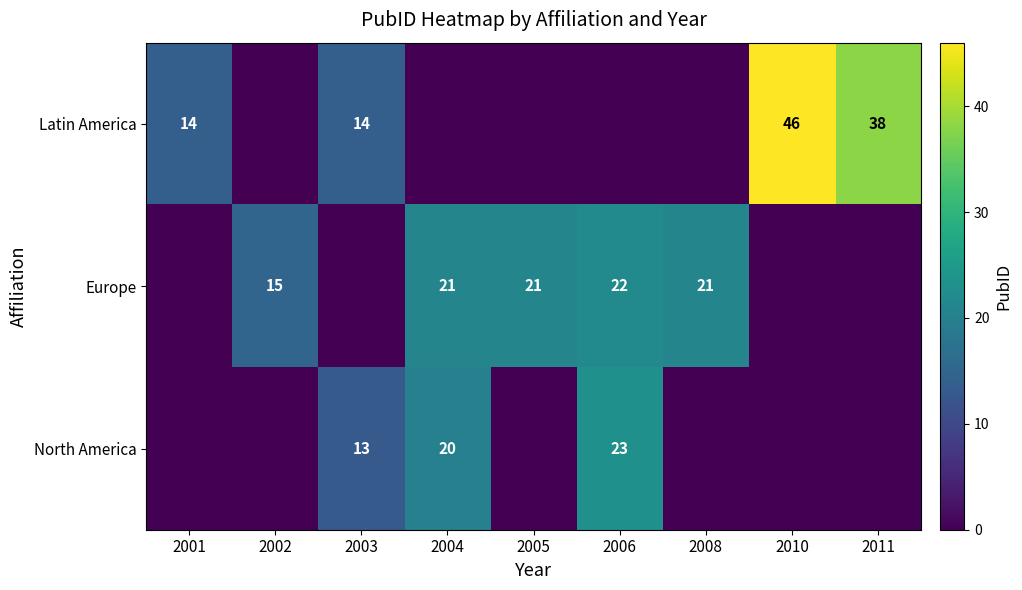

The North America series shows 23 at 2006. True or false?

True